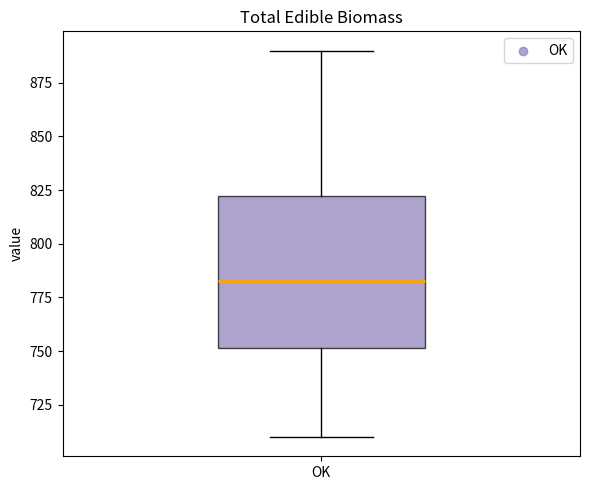

Read this box plot against the y-axis: the position of the median line, the range covered by the box, and the ends of both whiskers. The values are not printed on the chart, so give them approximately, as read against the axis.

median 785, box 750 to 825, whiskers 710 to 890